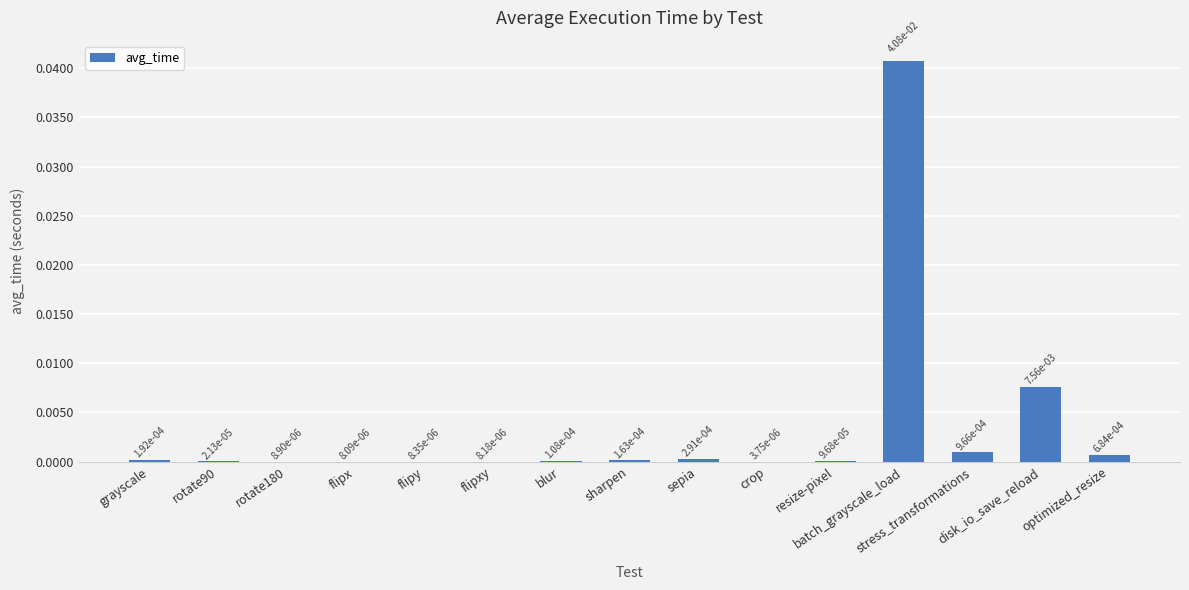

How many distinct data groups are displayed?

1